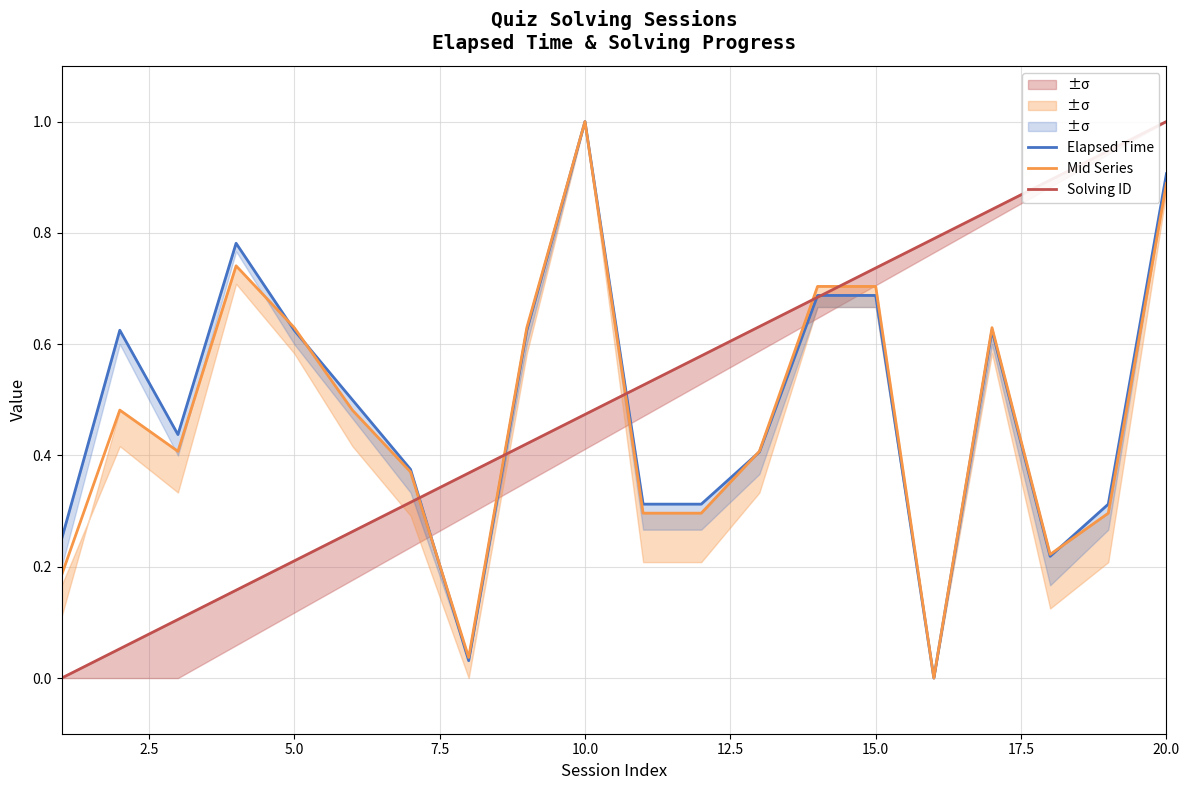

What is the value of the Mid Series point at the 5th from the left?

0.6